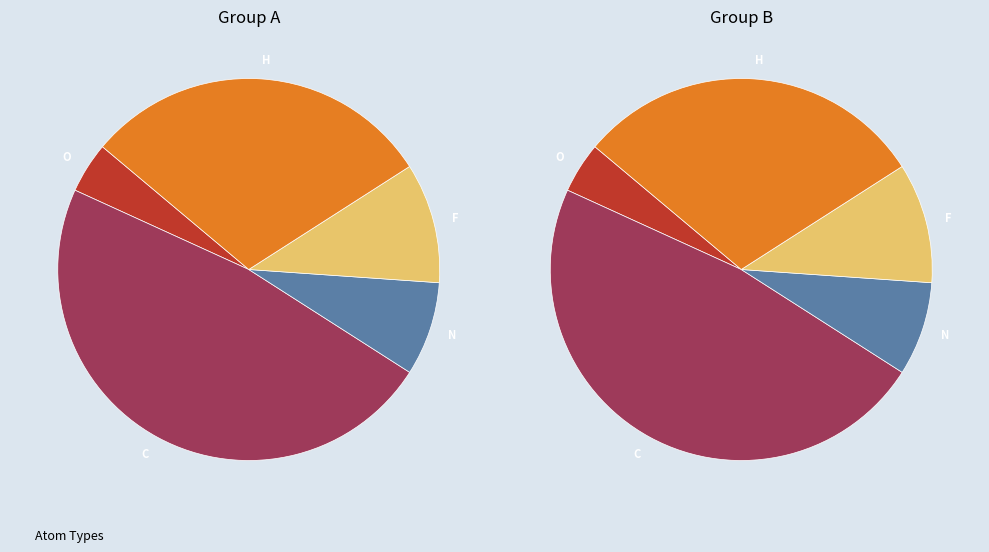

What percentage do O and F together represent?

15.7%